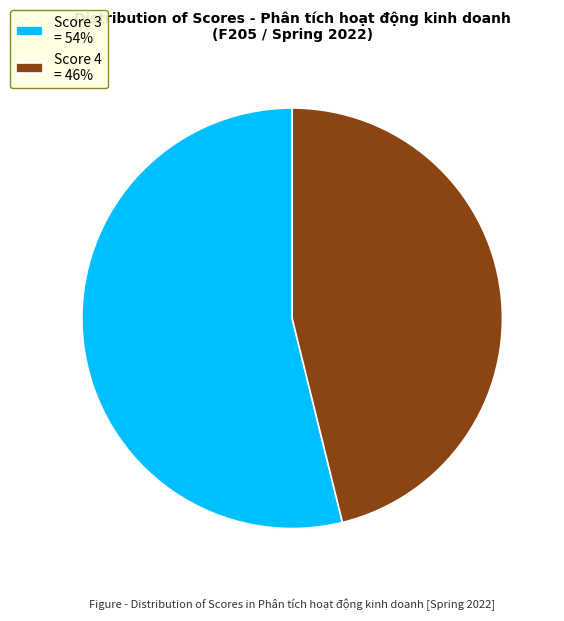

Count the number of slices in the pie.

2